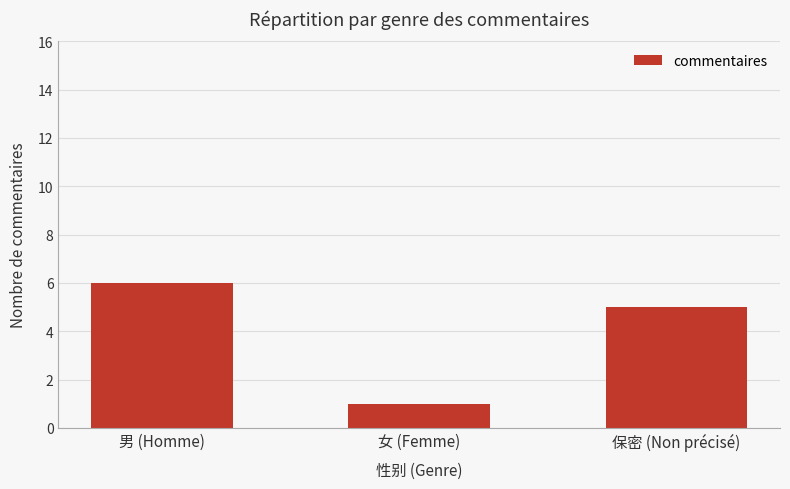

Does the chart contain stacked bars?

No